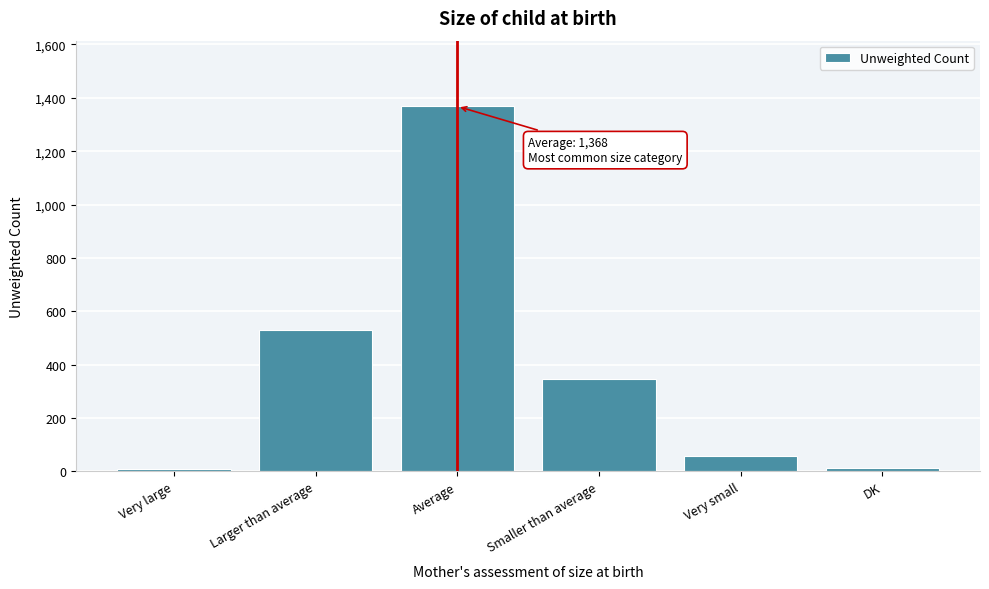

Approximately how many times larger is the value at Smaller than average compared to Very small?

6.1